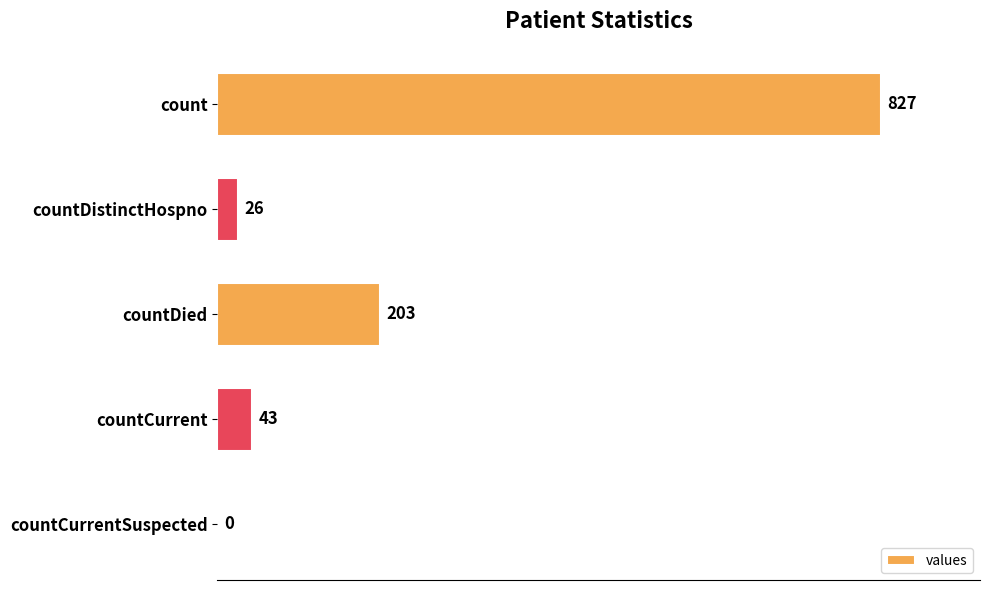

What is the greatest value displayed?

827